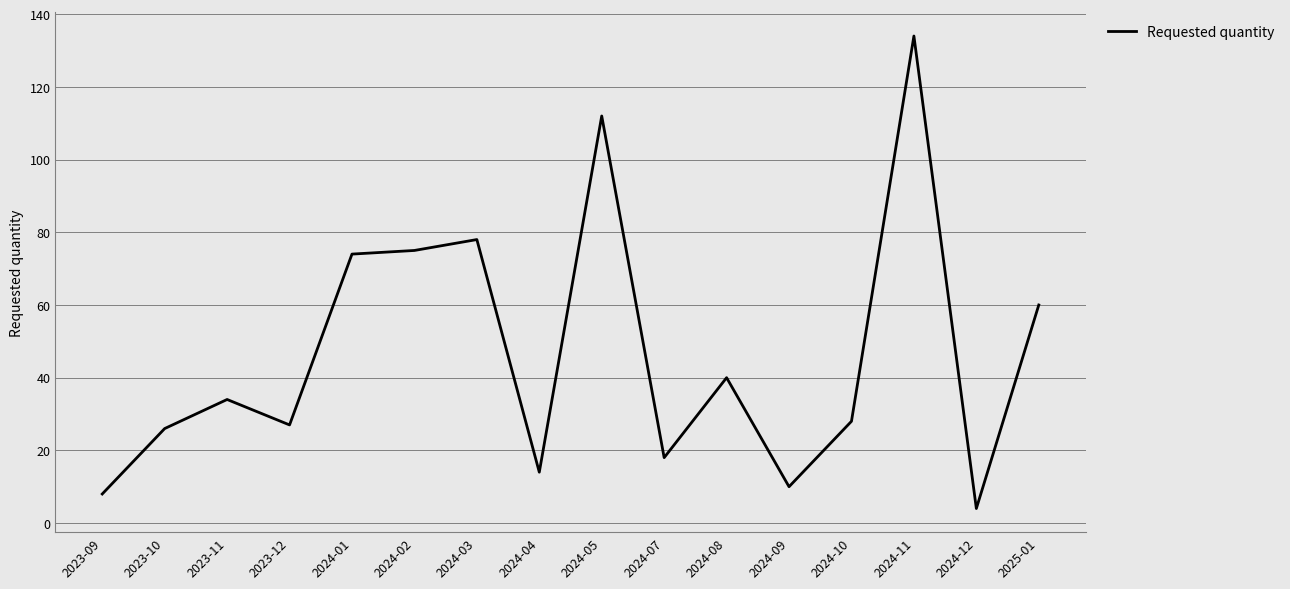

How many distinct data groups are displayed?

1